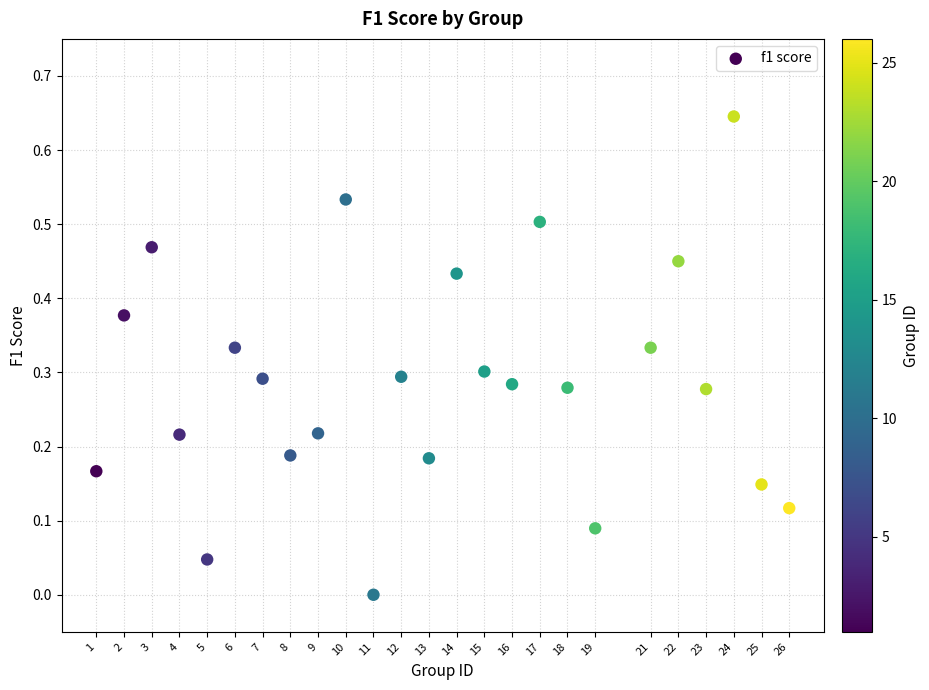

What is the range of X values (max minus min)?

25.0